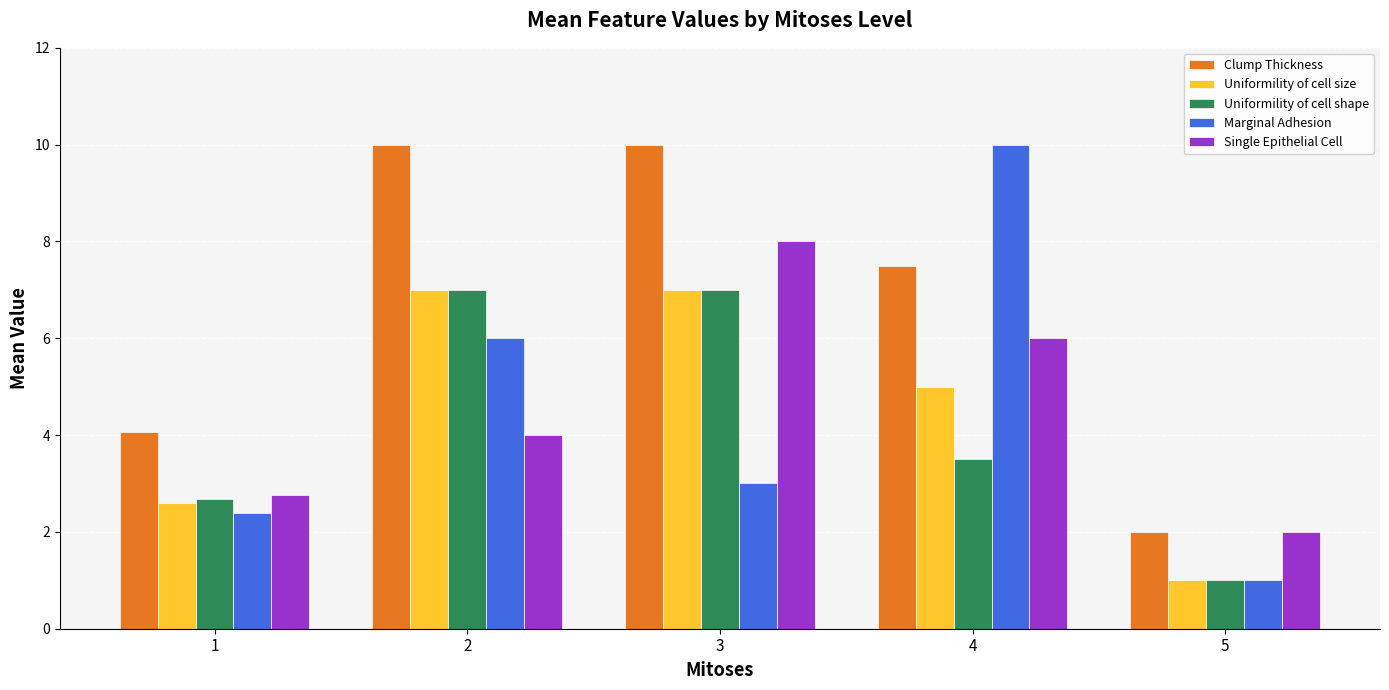

Which series has the largest range (max minus min)?

Marginal Adhesion